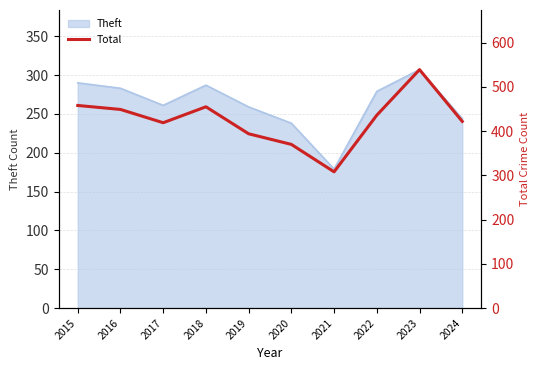

Approximately how many times larger is the value at 2021 compared to 2018?

0.7